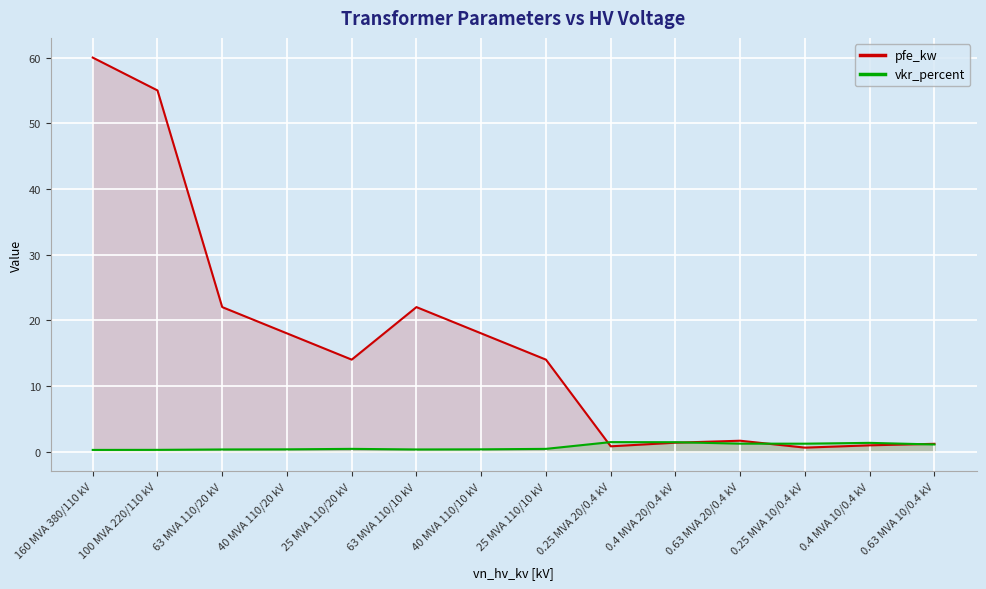

What are all the series names shown in the legend?

pfe_kw, vkr_percent